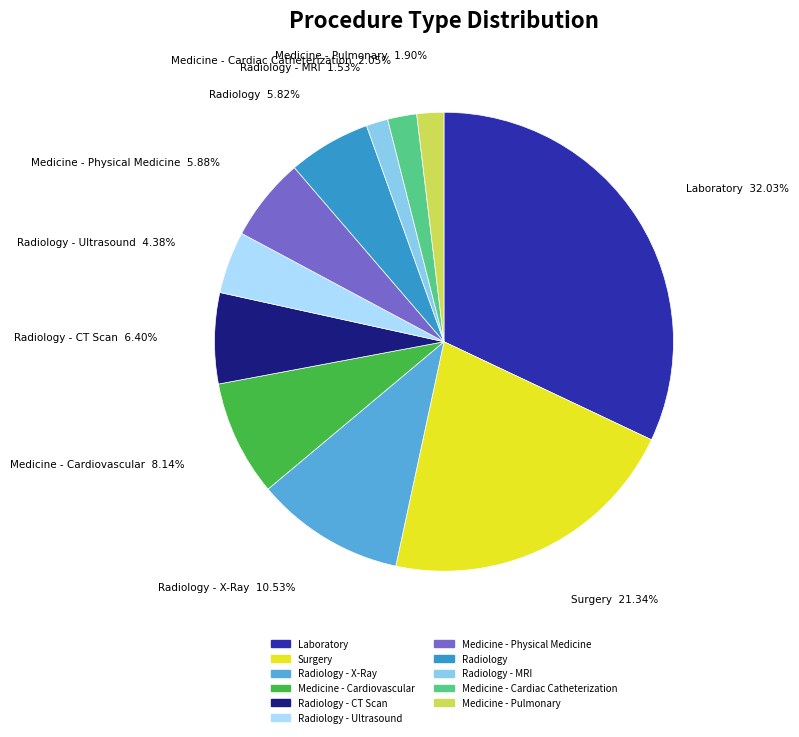

Is there any slice that represents more than half of the pie?

No